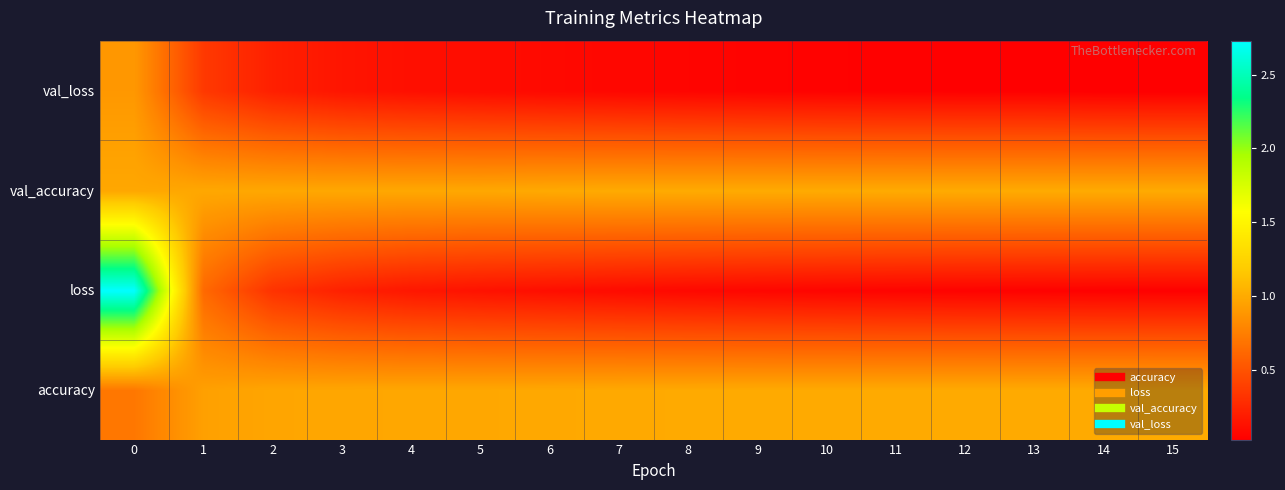

Reading right to left, transcribe all the data shown in this chart.

accuracy: 15=1.0	14=1.0	13=1.0	12=1.0	11=1.0	10=1.0	9=1.0	8=1.0	7=1.0	6=1.0	5=1.0	4=1.0	3=1.0	2=1.0	1=0.9	0=0.7
loss: 15=0.0	14=0.0	13=0.0	12=0.0	11=0.0	10=0.1	9=0.1	8=0.1	7=0.1	6=0.1	5=0.1	4=0.2	3=0.2	2=0.3	1=0.6	0=2.7
val_accuracy: 15=1.0	14=1.0	13=1.0	12=1.0	11=1.0	10=1.0	9=1.0	8=1.0	7=1.0	6=1.0	5=1.0	4=1.0	3=1.0	2=1.0	1=1.0	0=1.0
val_loss: 15=0.0	14=0.0	13=0.0	12=0.0	11=0.0	10=0.0	9=0.1	8=0.1	7=0.1	6=0.1	5=0.1	4=0.1	3=0.1	2=0.2	1=0.4	0=0.9